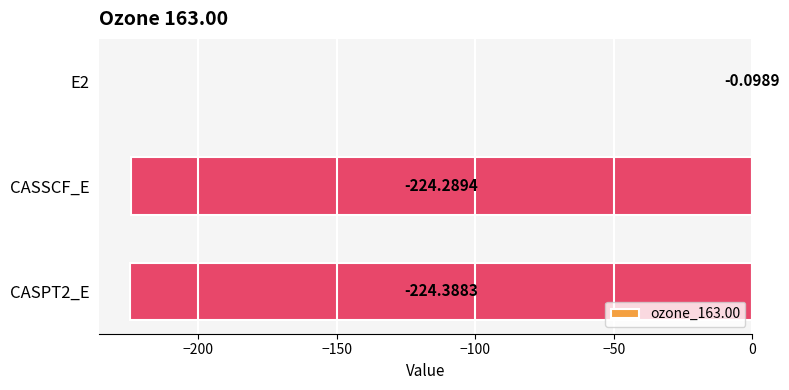

What is the change in value from E2 to CASPT2_E?

-224.3